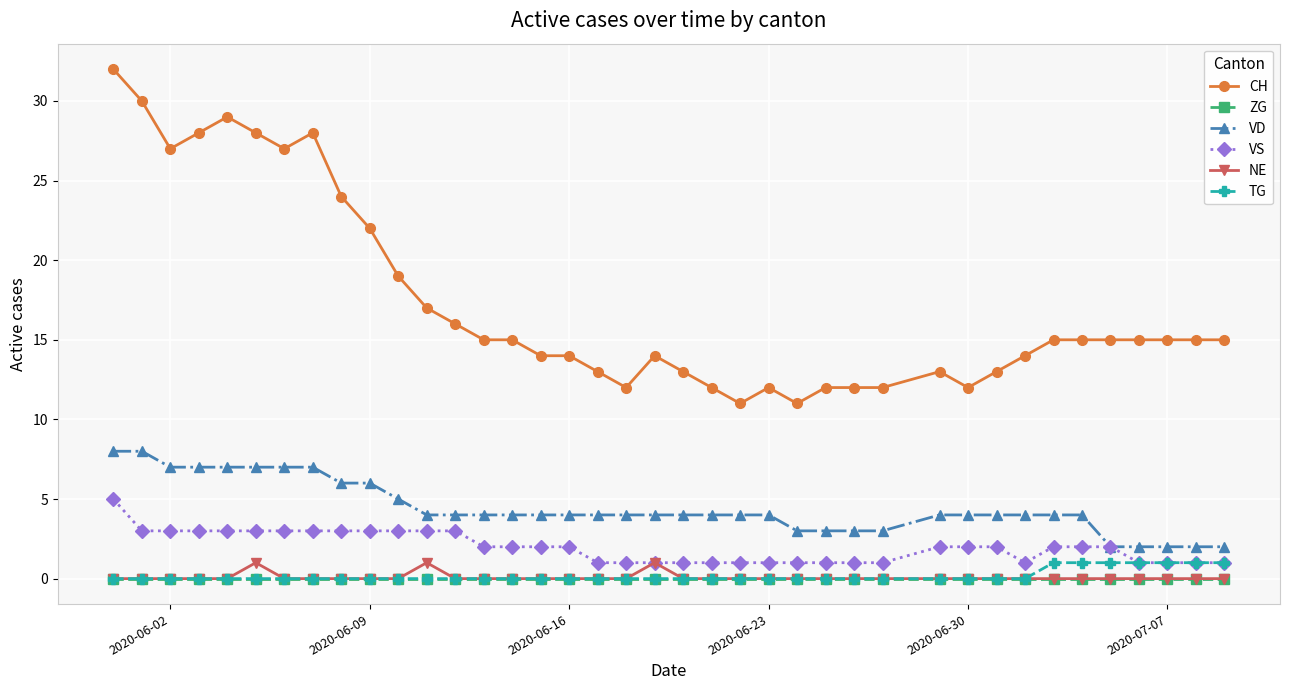

Which series has the largest range (max minus min)?

CH